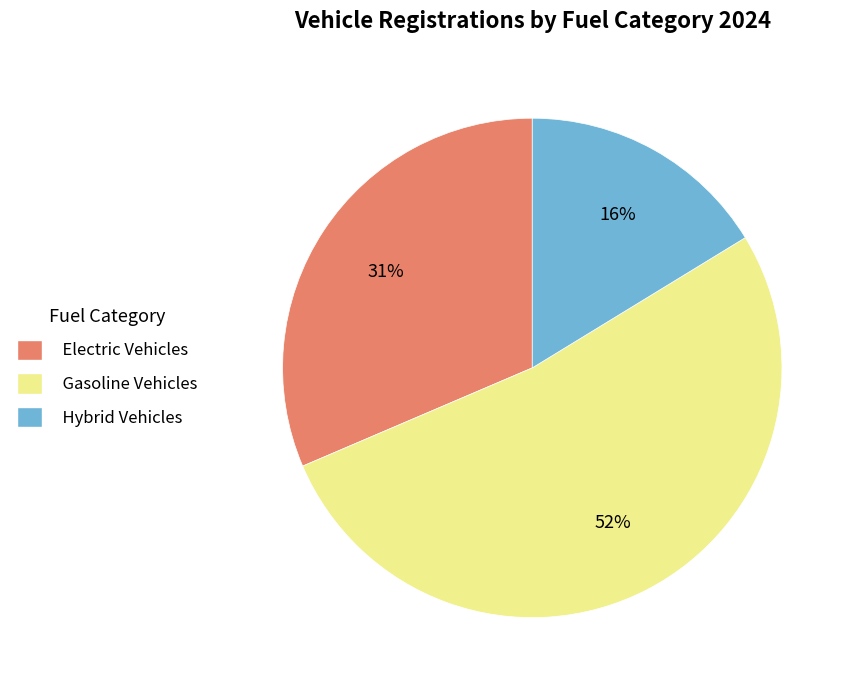

Between Hybrid Vehicles and Electric Vehicles, which is larger?

Electric Vehicles